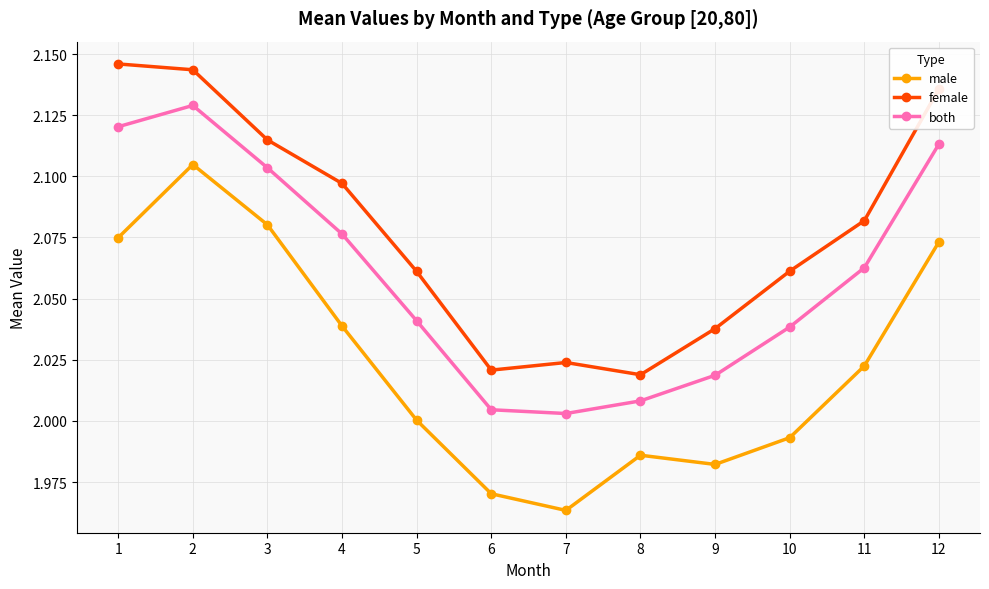

What is the sum of all female values?

24.9